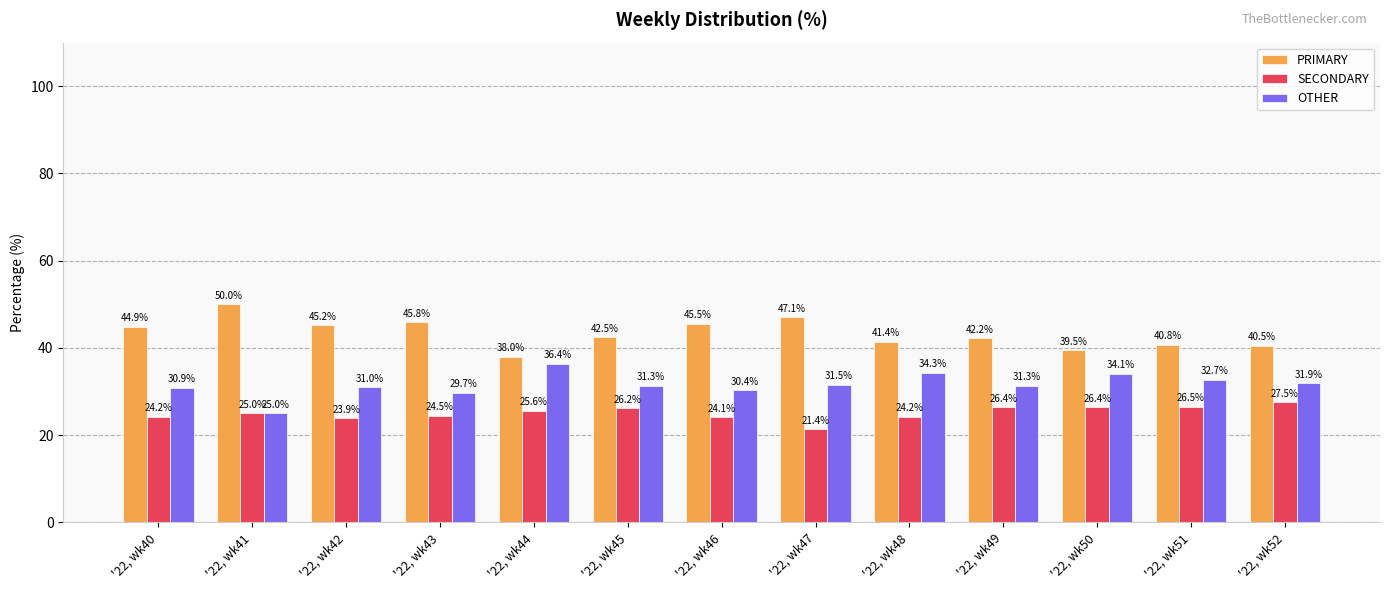

Rank the series at '22, wk50 from highest to lowest value.

PRIMARY, OTHER, SECONDARY